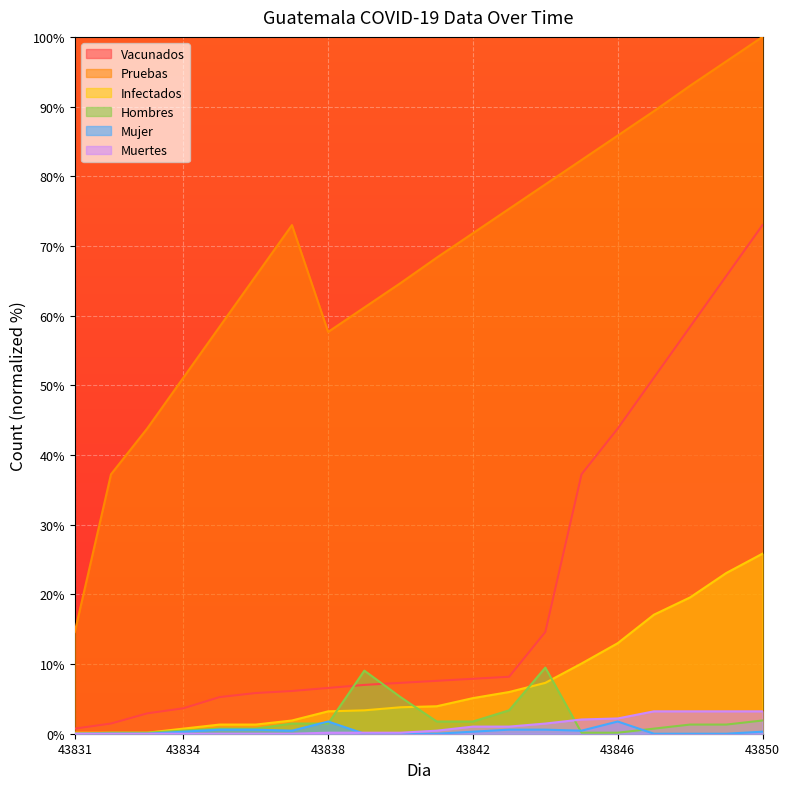

At 43848, list the series in order from smallest to largest.

Mujer, Hombres, Muertes, Infectados, Vacunados, Pruebas